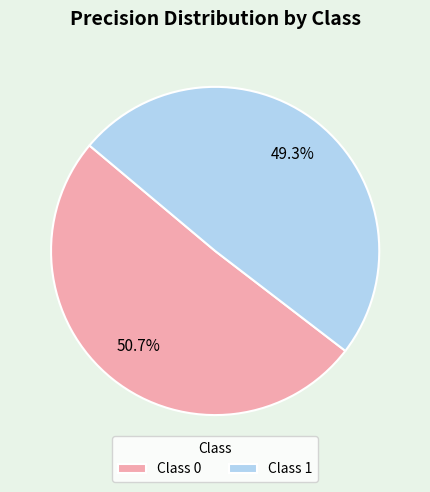

To the nearest percent, what is the average slice percentage?

50%